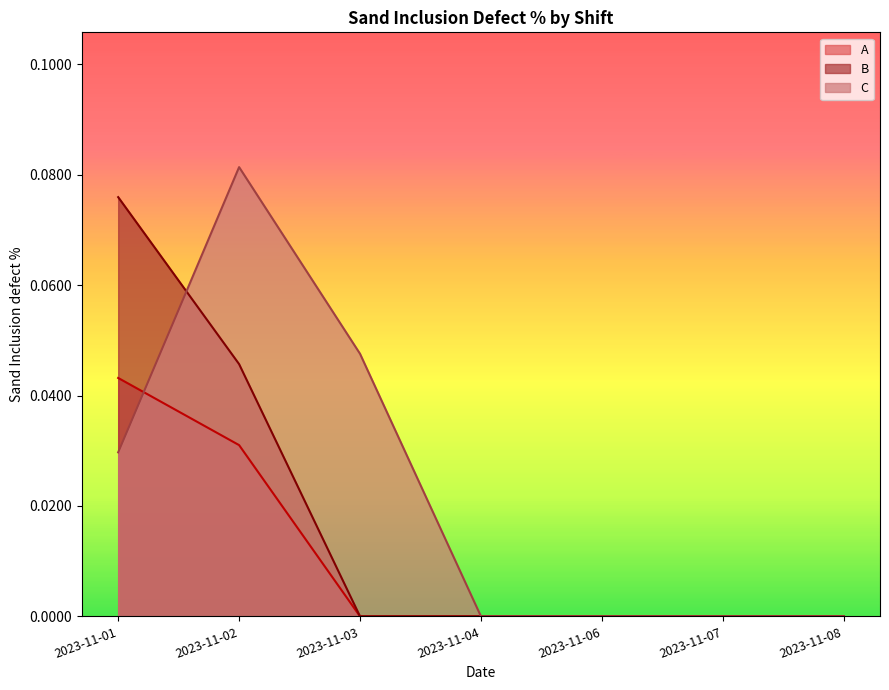

At how many categories does at least one series exceed 0?

3